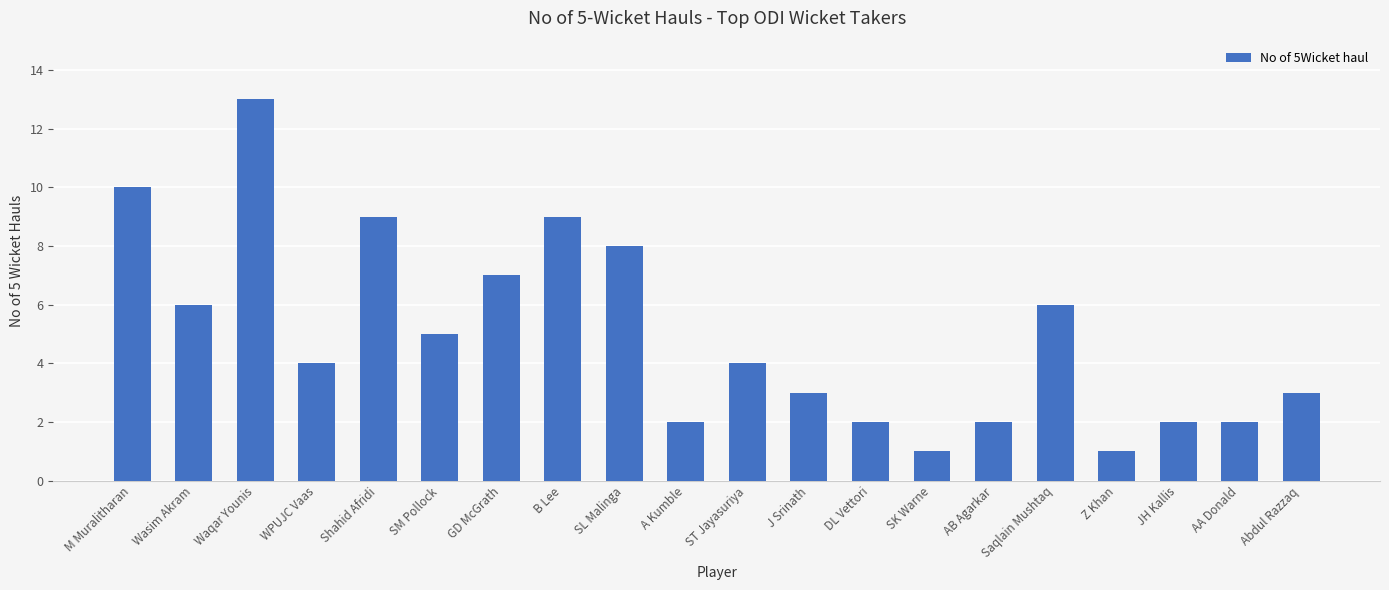

Reading right to left, extract all data points from this chart.

Abdul Razzaq=3	AA Donald=2	JH Kallis=2	Z Khan=1	Saqlain Mushtaq=6	AB Agarkar=2	SK Warne=1	DL Vettori=2	J Srinath=3	ST Jayasuriya=4	A Kumble=2	SL Malinga=8	B Lee=9	GD McGrath=7	SM Pollock=5	Shahid Afridi=9	WPUJC Vaas=4	Waqar Younis=13	Wasim Akram=6	M Muralitharan=10